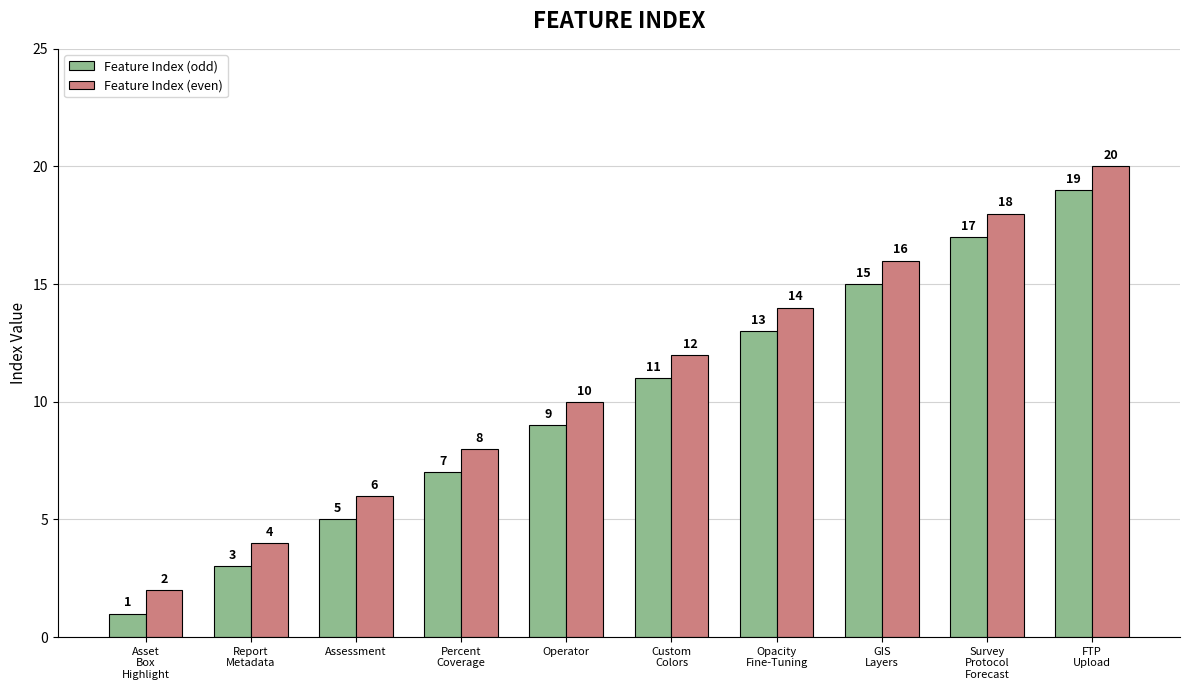

What are all the series names shown in the legend?

Feature Index (odd), Feature Index (even)